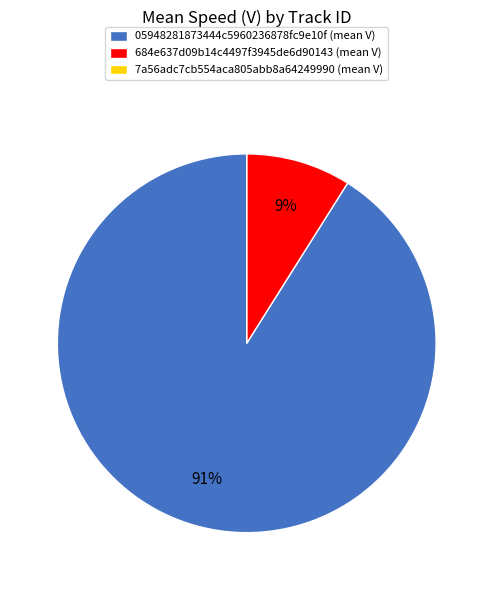

What is the largest slice in the pie chart?

05948281873444c5960236878fc9e10f (mean V)